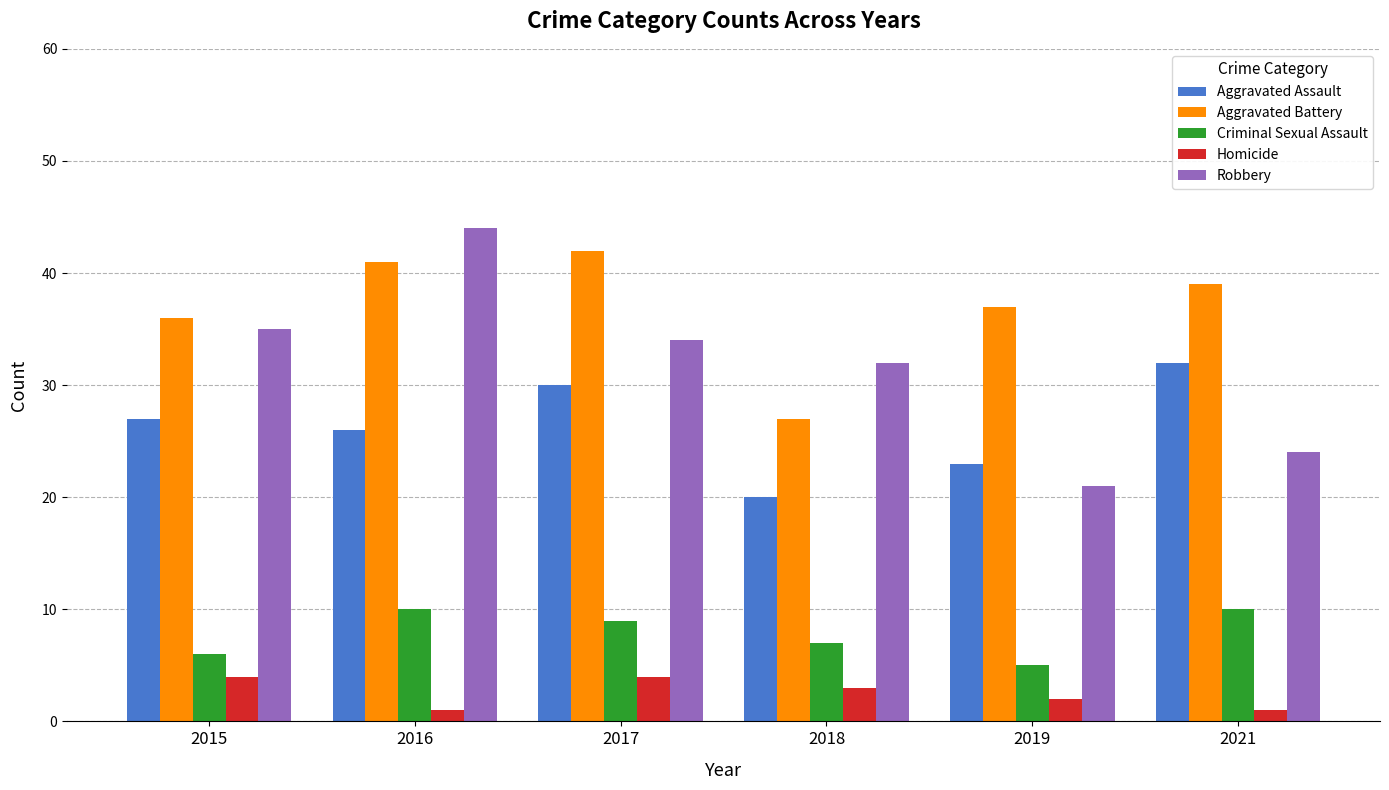

Which series has the largest range (max minus min)?

Robbery